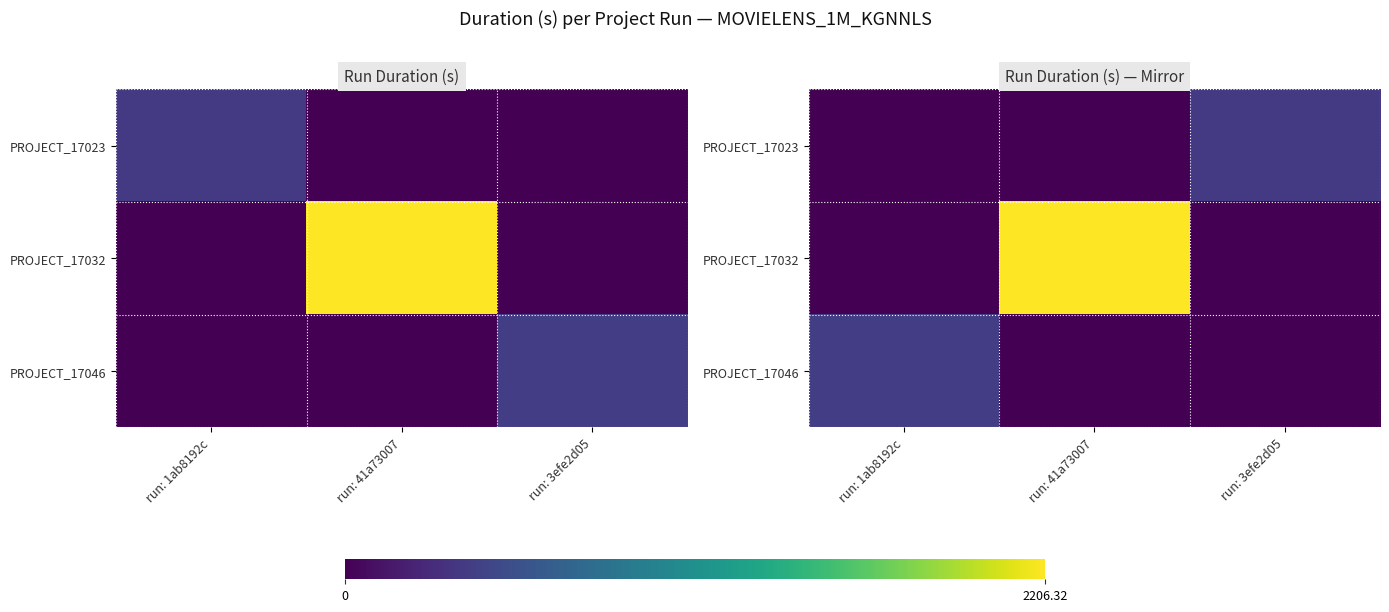

How many categories are shown in the chart?

3